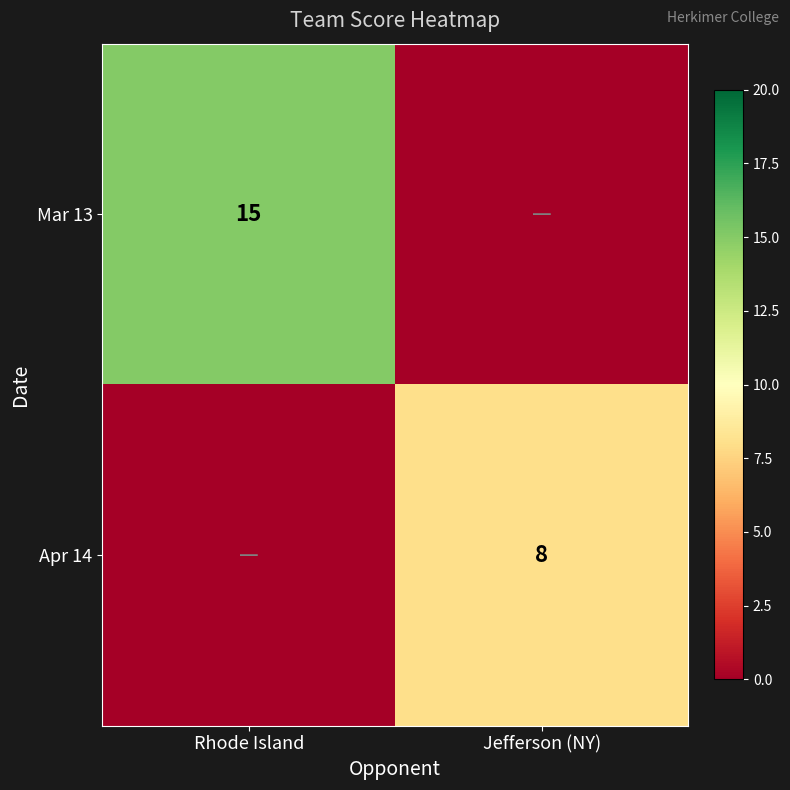

The value of Apr 14 at Jefferson (NY) is 8. True or false?

True